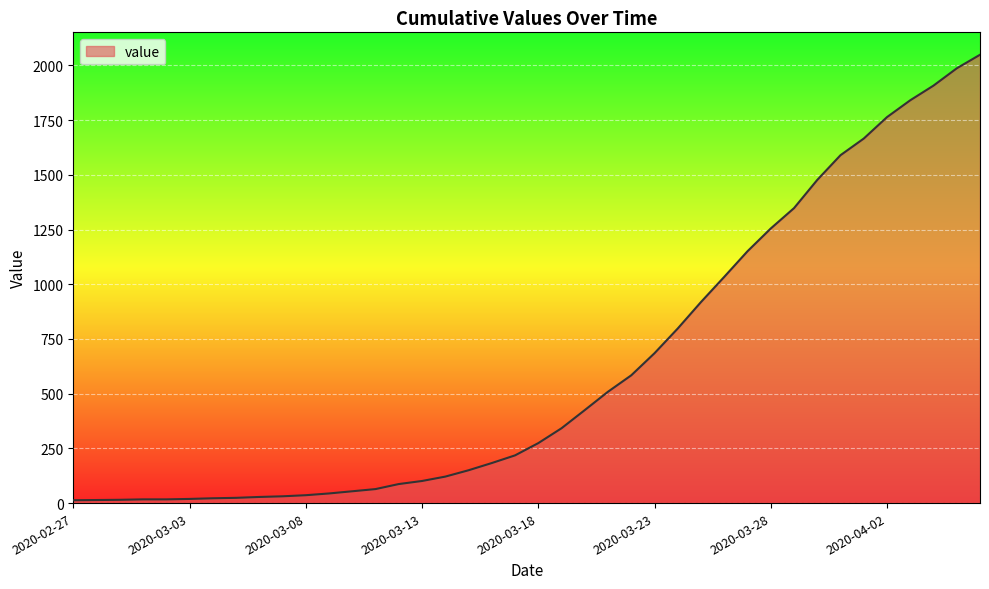

What is the difference between the maximum and minimum values?

2036